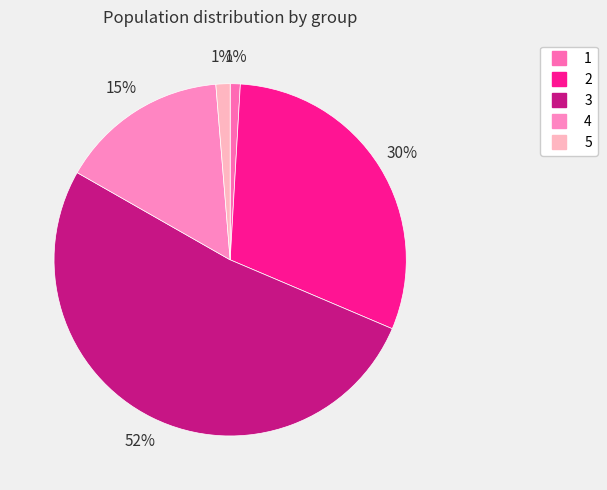

Count the number of slices in the pie.

5